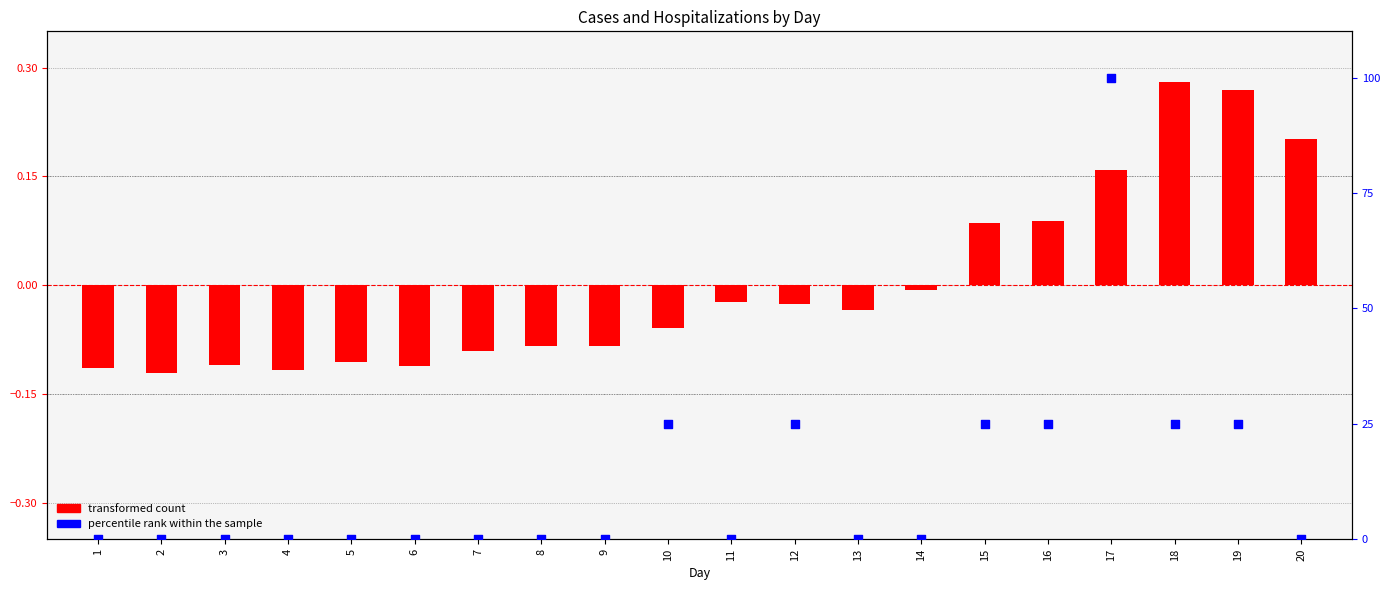

Which series has the widest spread of Y values?

percentile rank within the sample